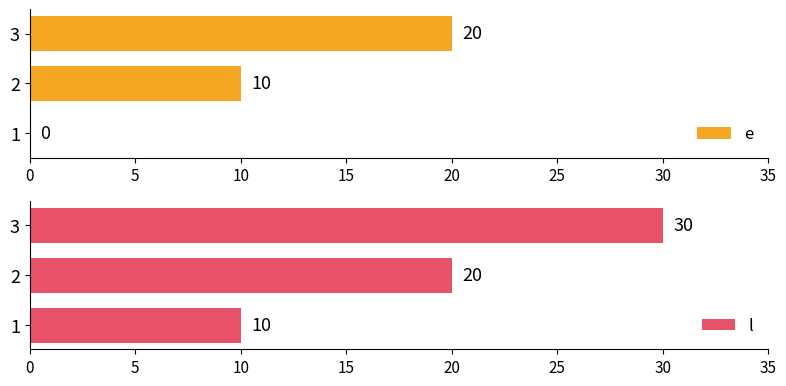

The value of e at 1 is 0. True or false?

True